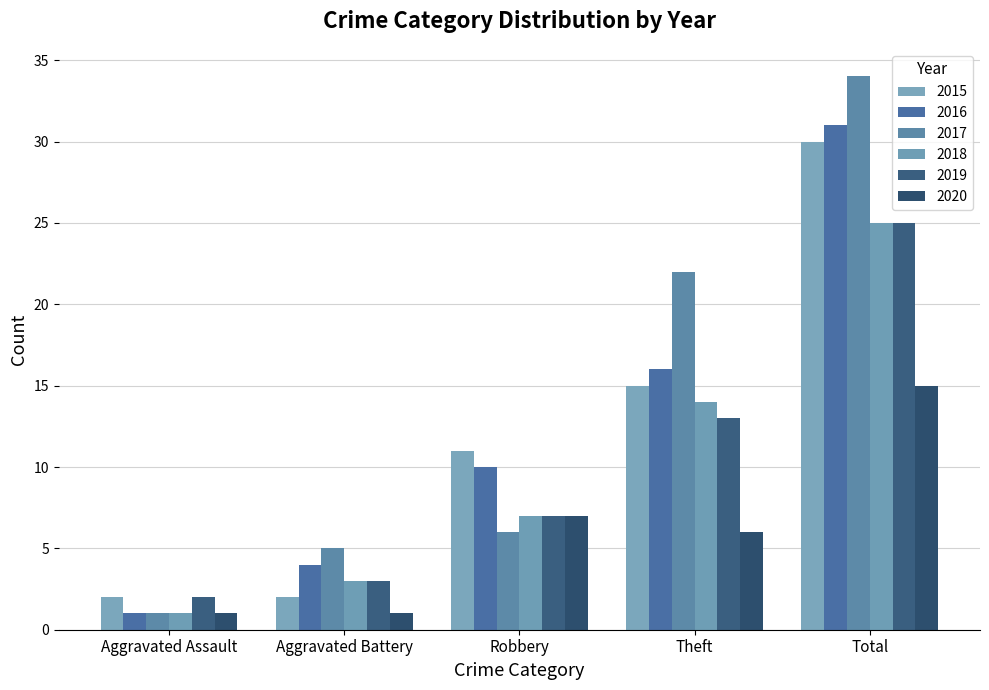

Count the number of data series in this chart.

6